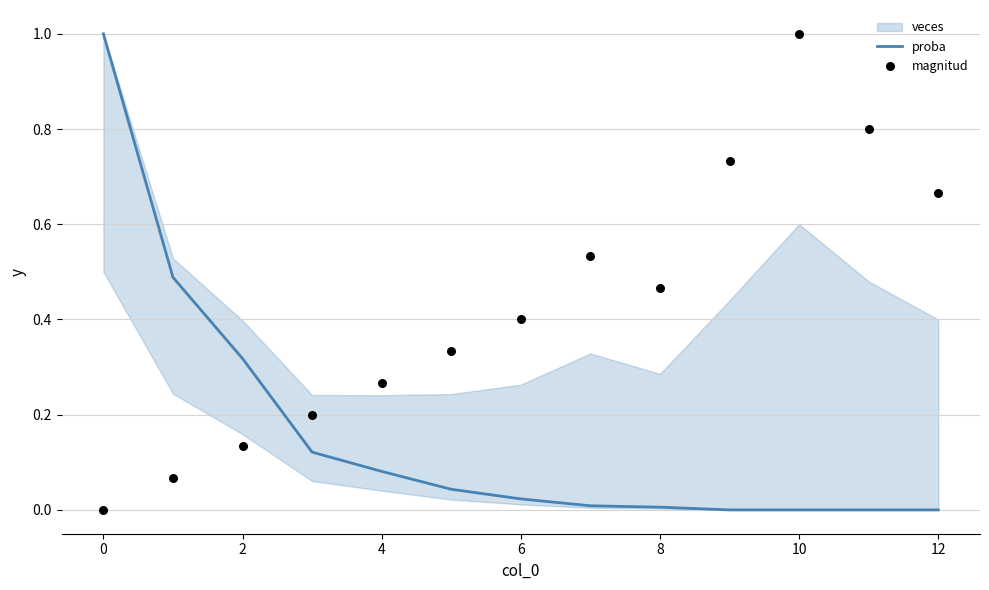

Which series reaches the minimum Y coordinate?

proba